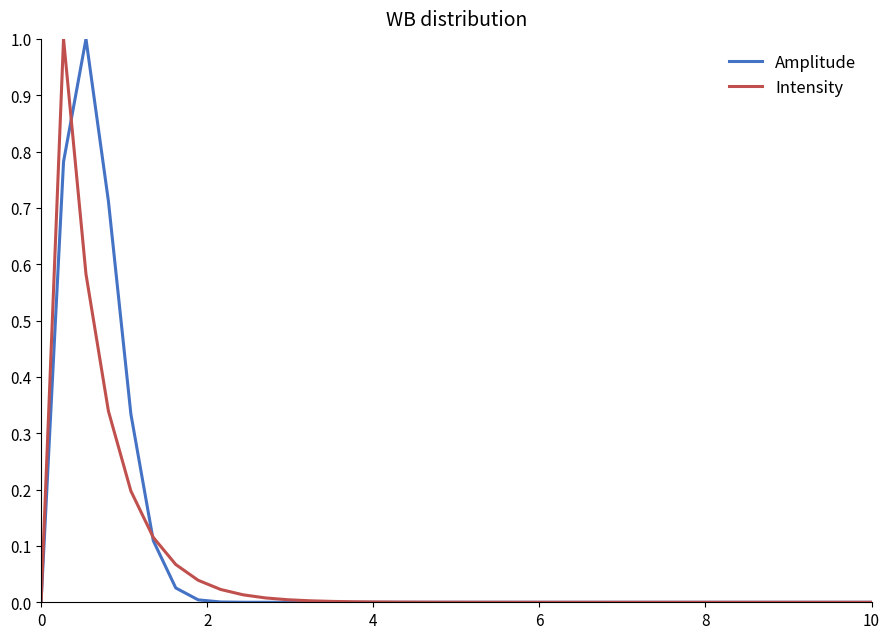

True or false: Amplitude and Intensity cross at least once.

True